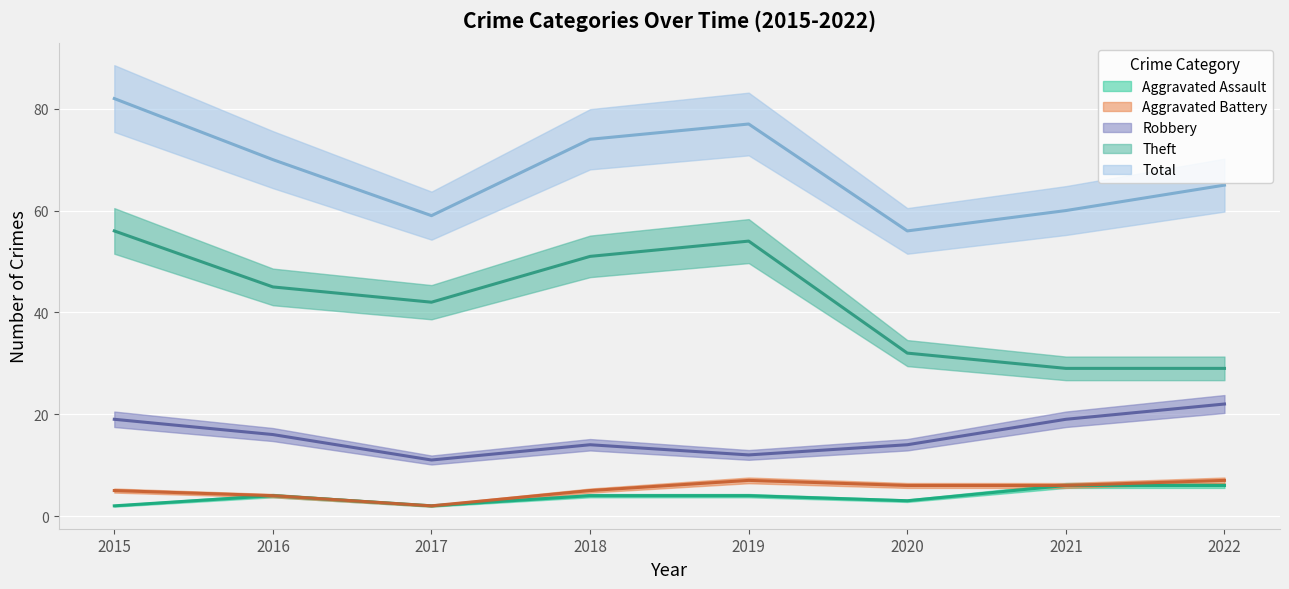

Where is Theft nearest to the value 42?

2017